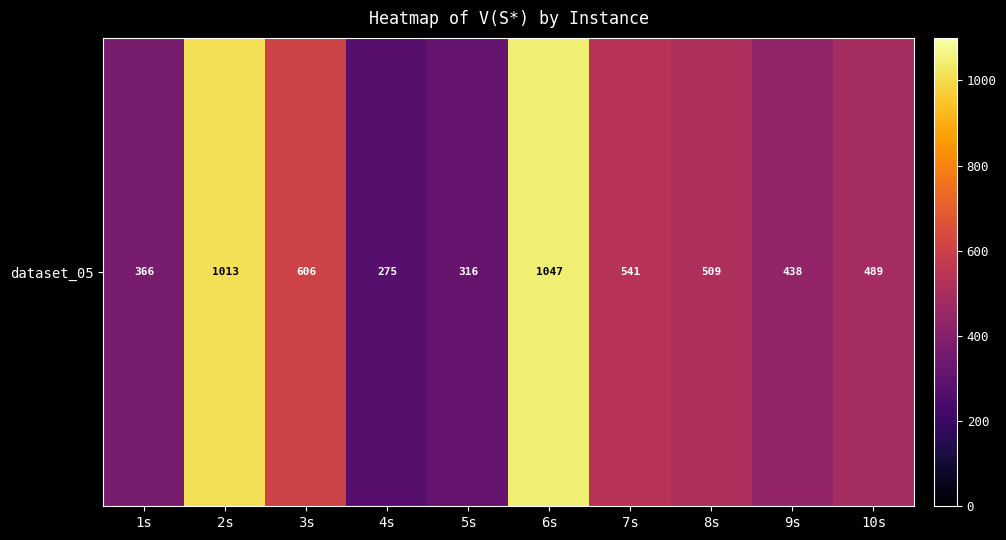

What is the ratio of the value at 8s to the value at 3s?

0.8